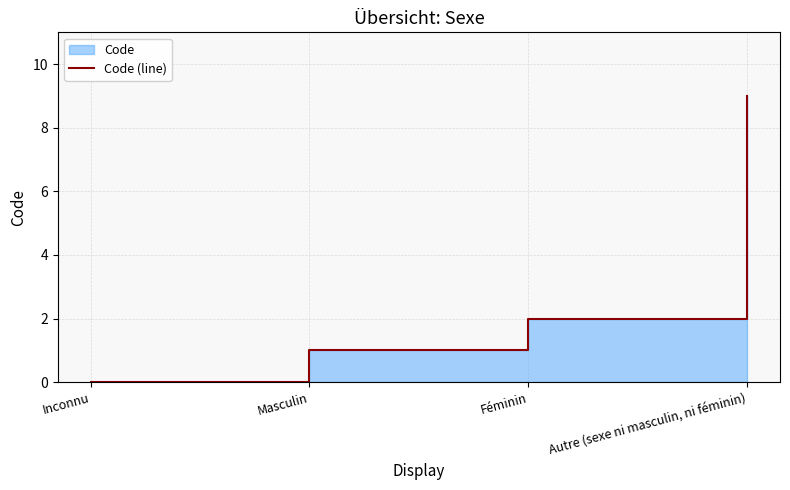

Rank the categories by value from highest to lowest.

Autre (sexe ni masculin, ni féminin), Féminin, Masculin, Inconnu